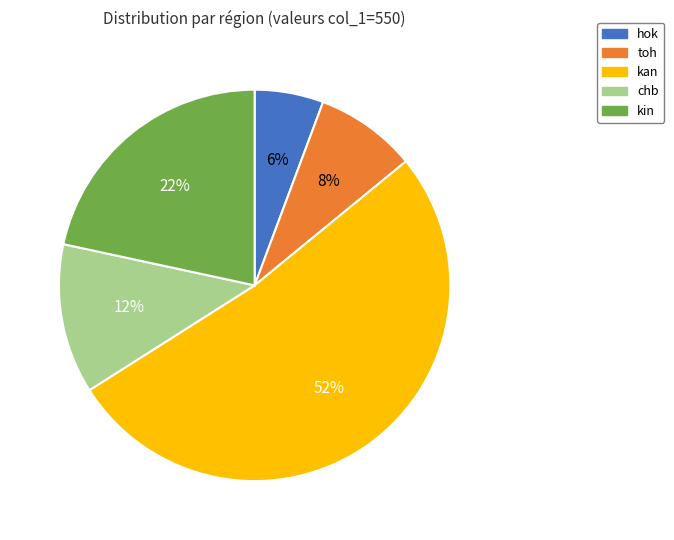

Combined, do hok and chb account for over 50%?

No